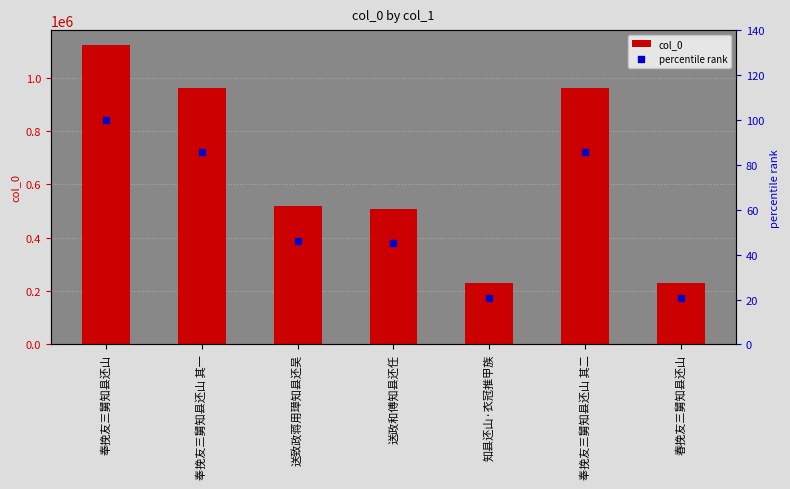

Which series reaches the minimum Y coordinate?

percentile rank